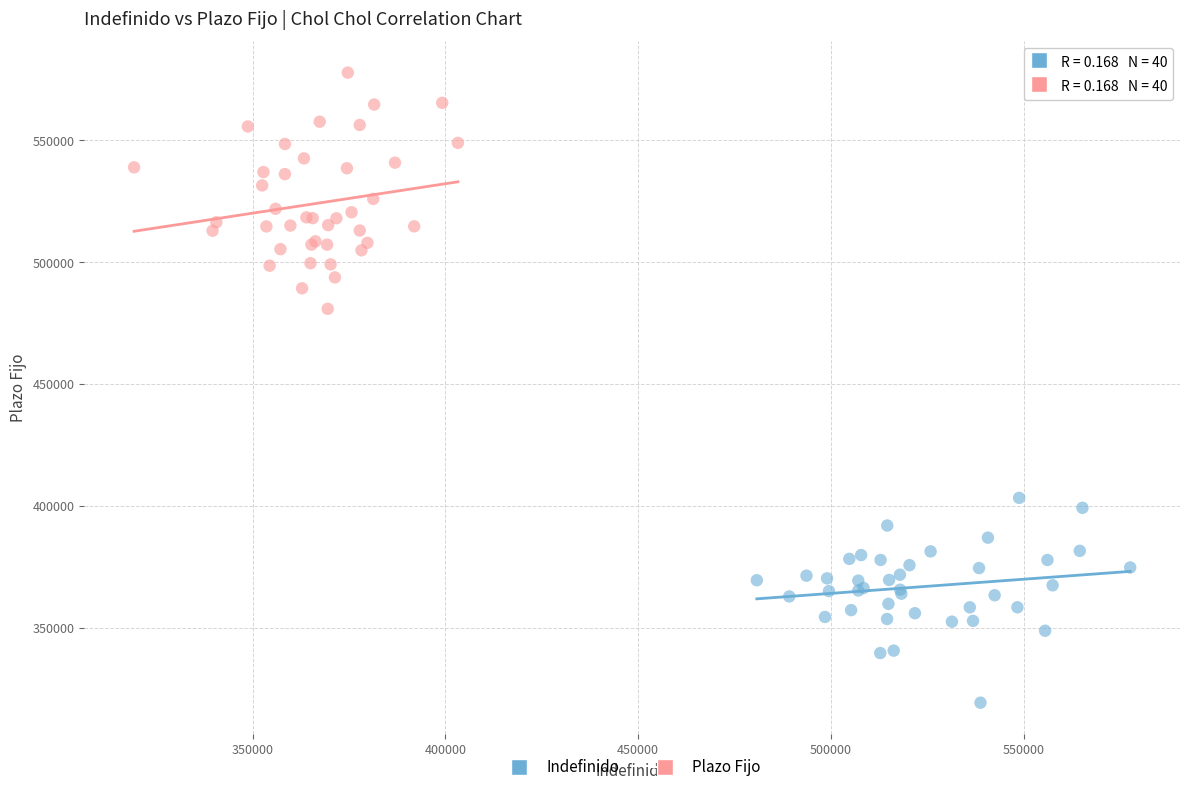

Which series has the widest spread of Y values?

Plazo Fijo